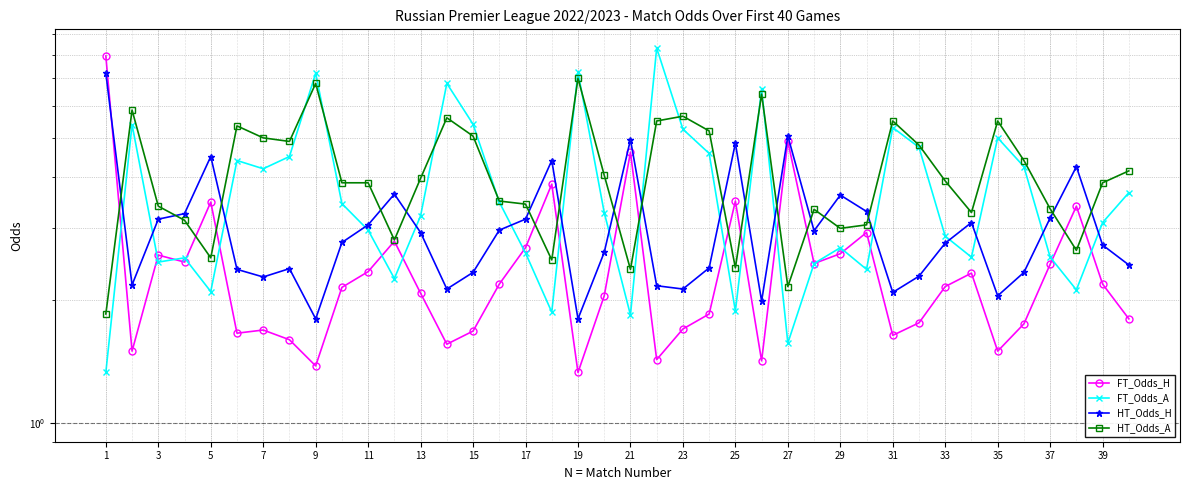

Is the value of HT_Odds_H at 39 greater than the value of FT_Odds_A at 29?

No